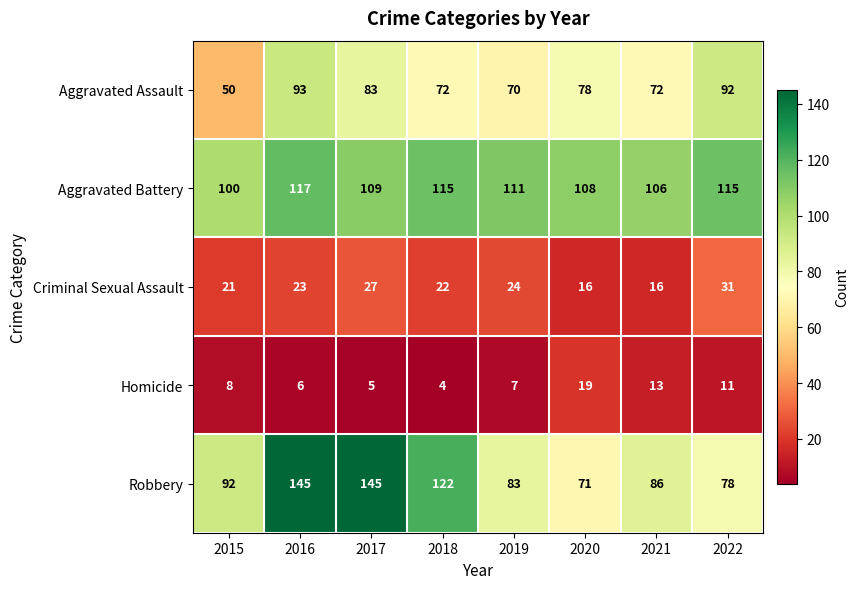

At which category is the sum across all series the highest?

2016